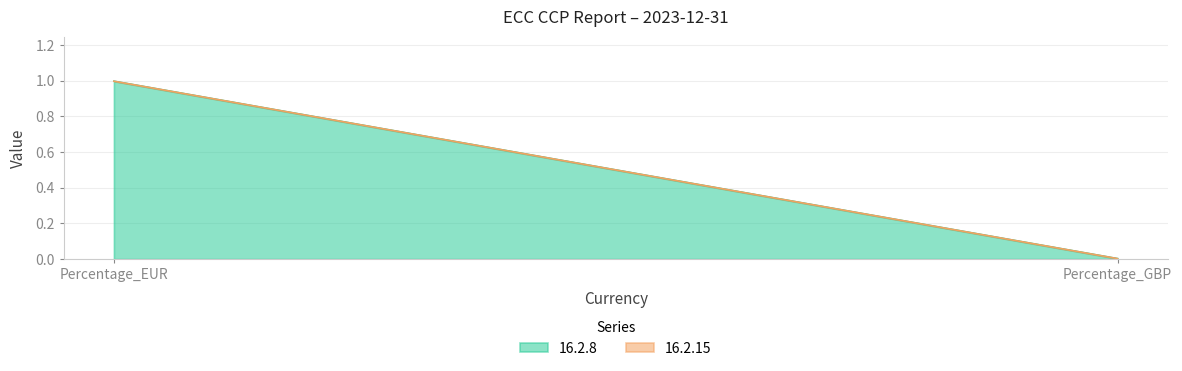

At Percentage_GBP, list the series in order from smallest to largest.

16.2.15, 16.2.8